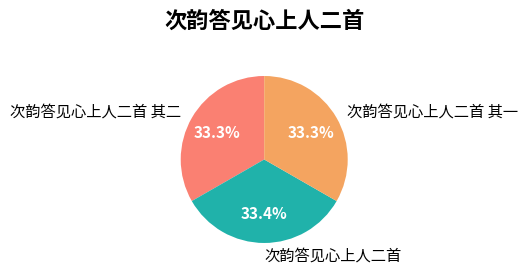

How many slices are in this pie chart?

3